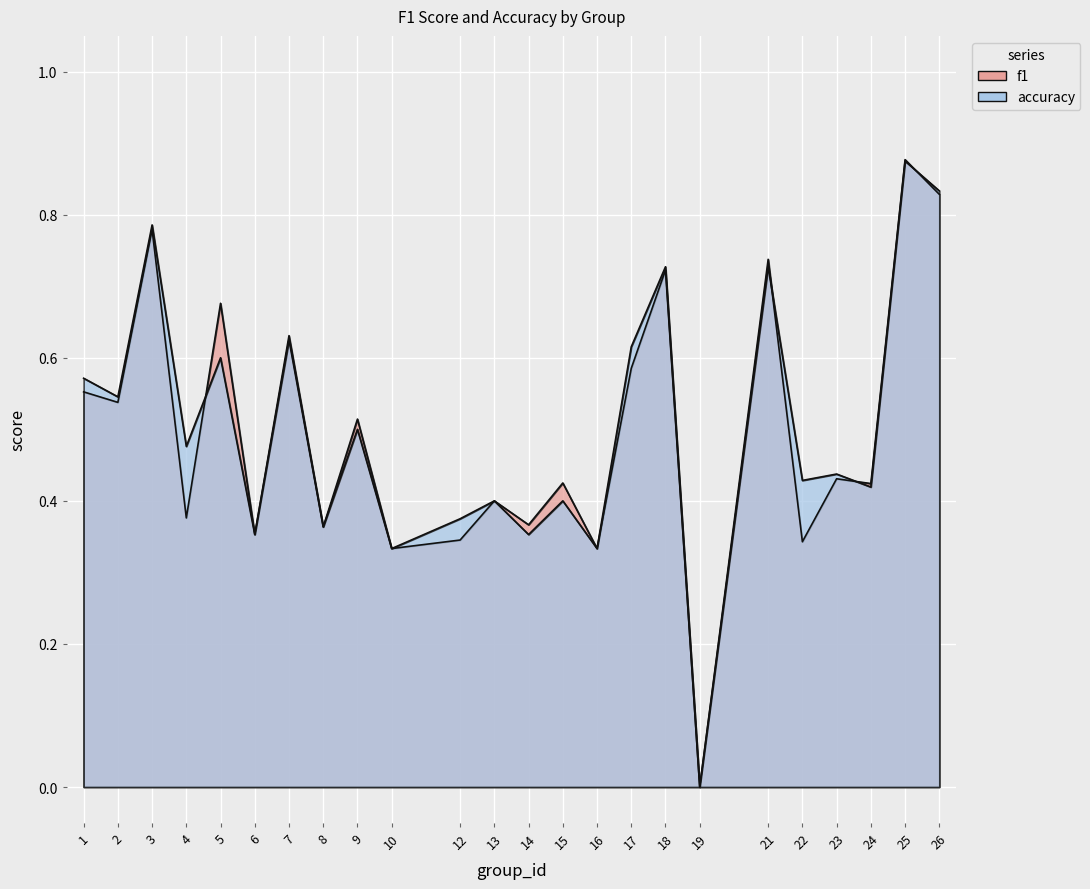

How many intersections are there between f1 and accuracy?

4